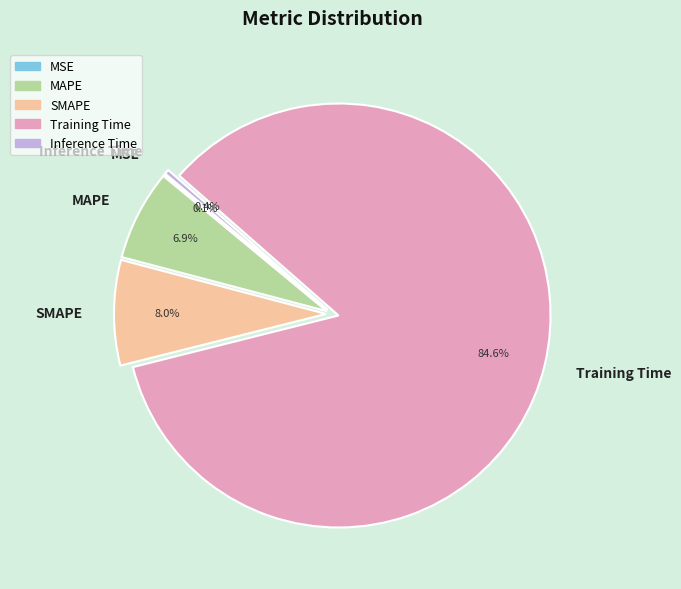

Between SMAPE and MAPE, which is larger?

SMAPE